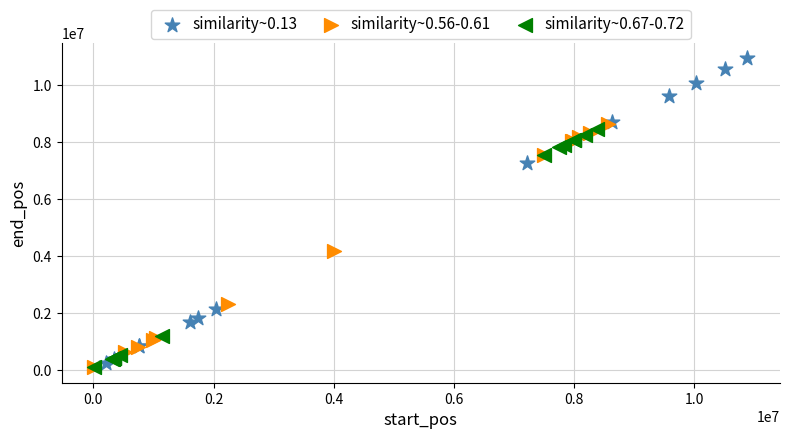

Which series contains the highest Y value?

similarity~0.13